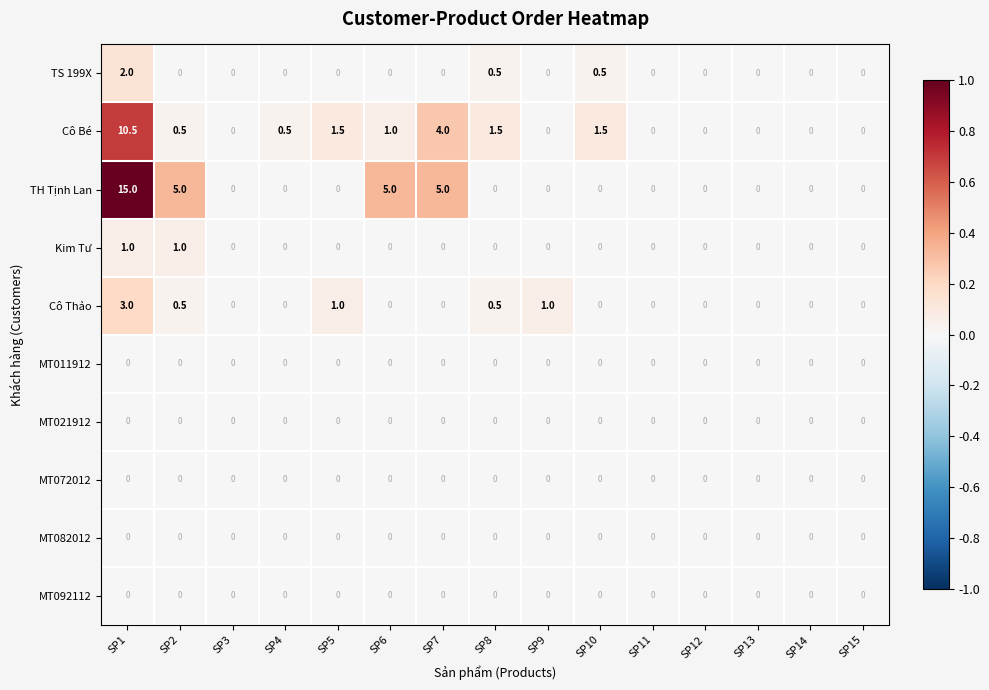

The MT072012 series shows 0.0 at SP15. True or false?

True